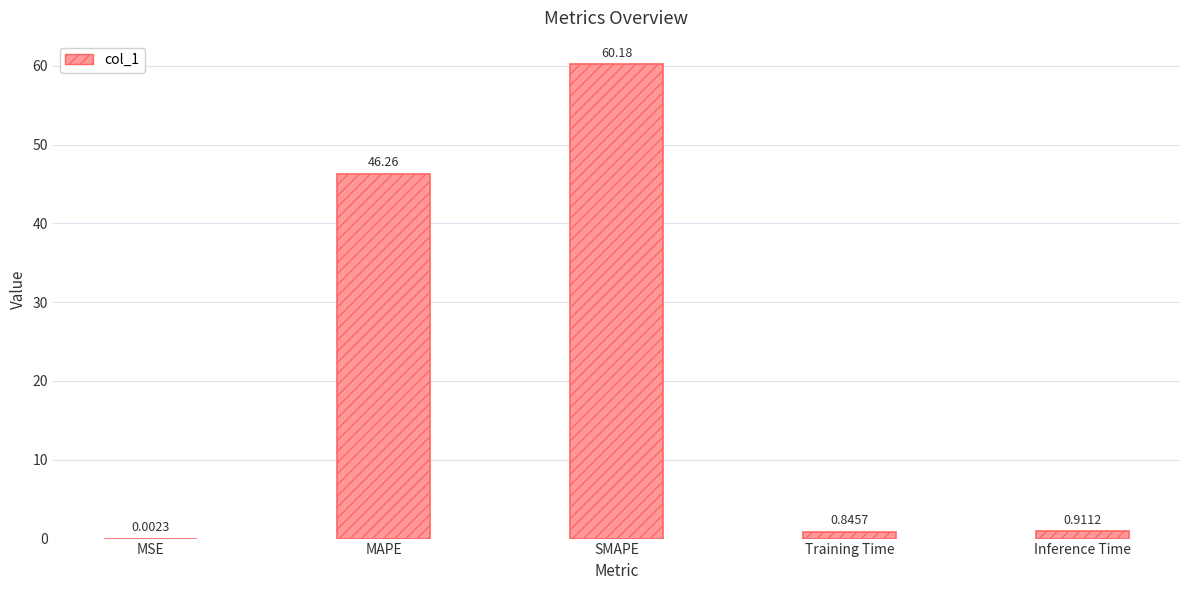

What is the approximate value at MAPE?

46.3